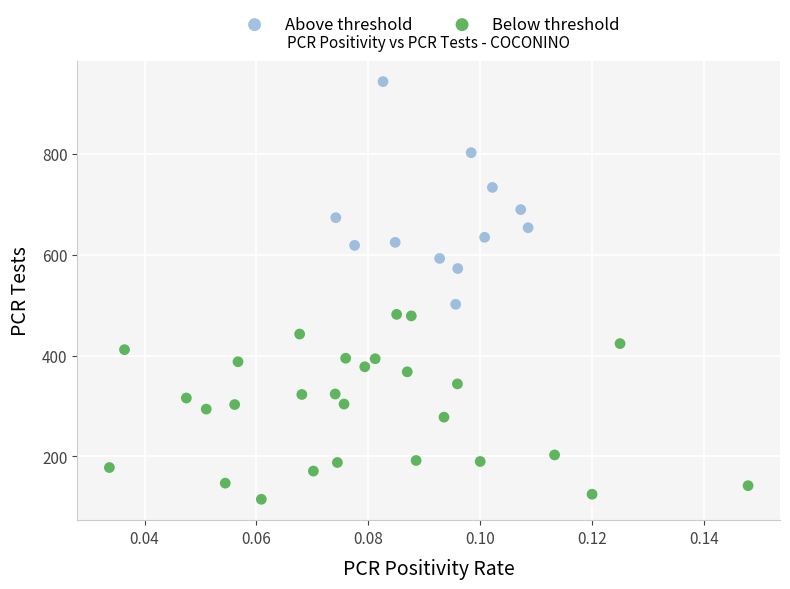

Which series reaches the maximum Y coordinate?

Above threshold